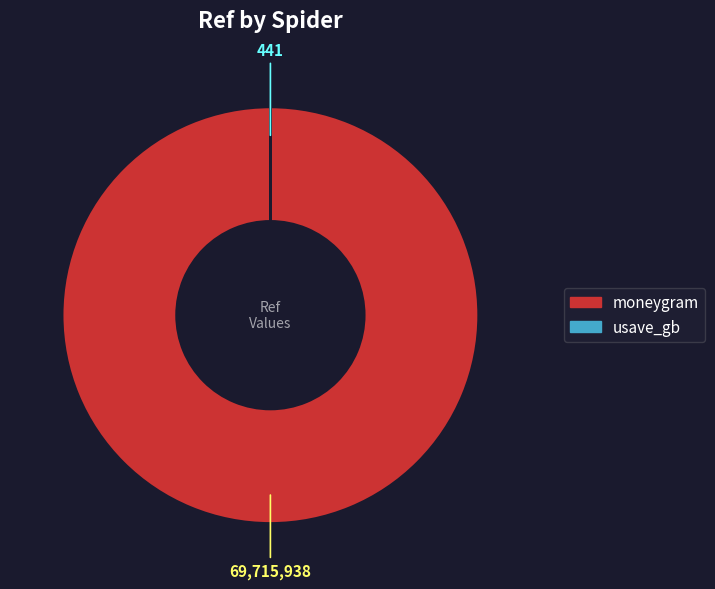

The moneygram slice represents 100% of the pie. True or false?

True